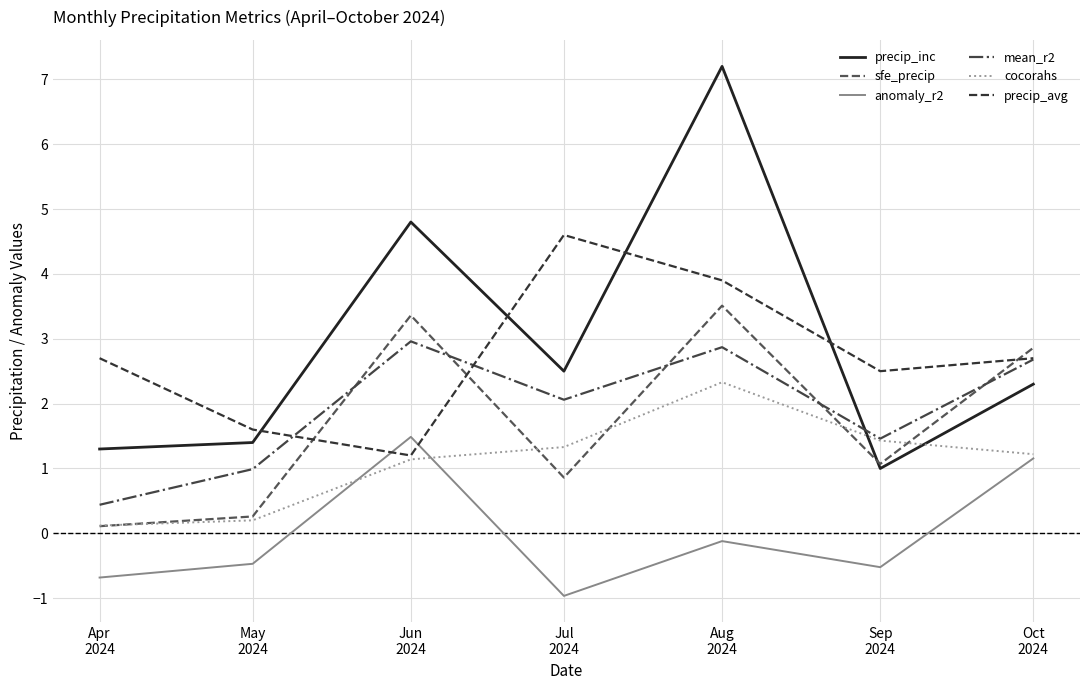

True or false: precip_inc and anomaly_r2 cross at least once.

False